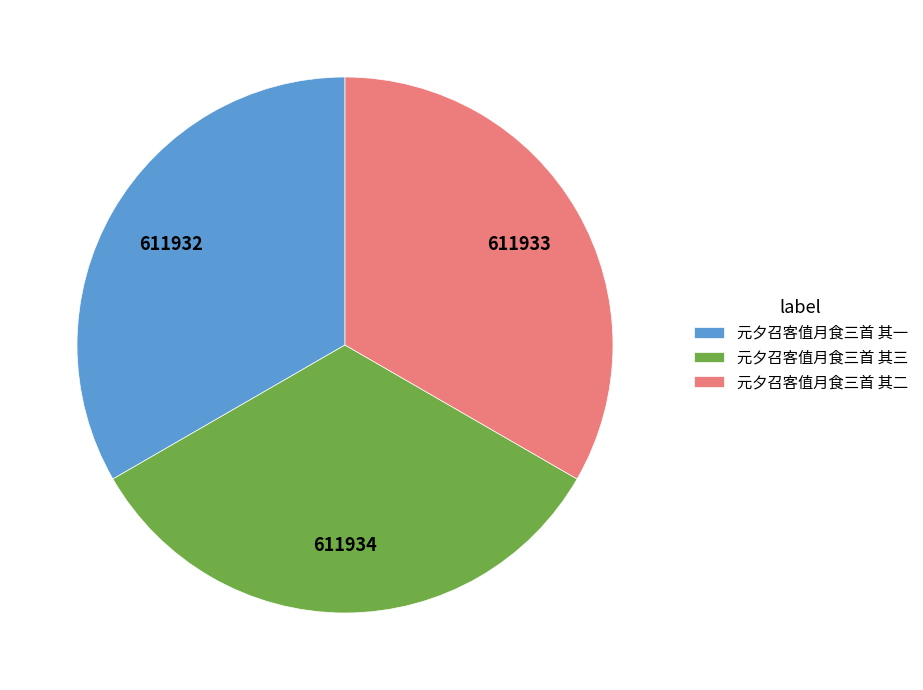

Approximately how many times larger is the value at 元夕召客值月食三首 其一 compared to 元夕召客值月食三首 其三?

1.0